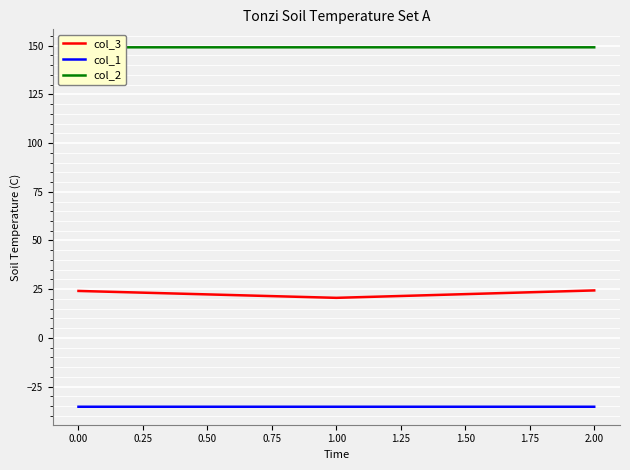

Which has a higher value, 0.25 or −0.25?

0.25